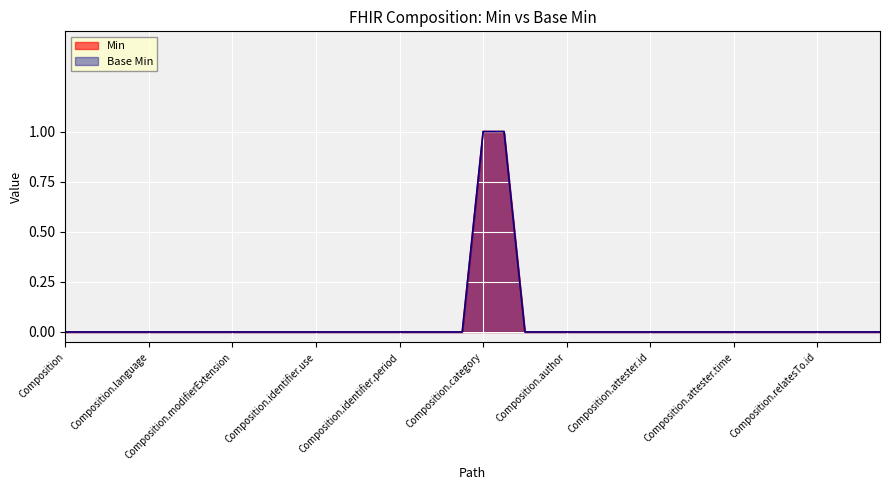

Does the chart display data point markers on the line(s)?

No